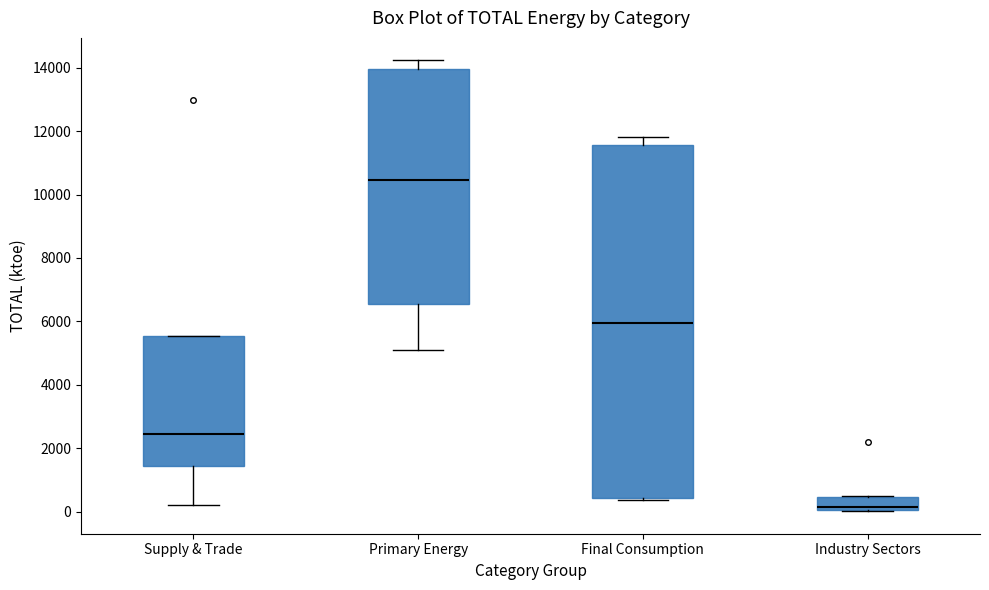

Reading left to right, transcribe this box plot: for each box, give where its median line is, the range the box spans, and where its two whiskers end, as read against the y-axis. The values are not printed on the chart, so give them approximately, as read against the axis.

Supply & Trade: median 2400, box 1400 to 5600, whiskers 200 to 5600
Primary Energy: median 10400, box 6600 to 14000, whiskers 5000 to 14200
Final Consumption: median 6000, box 400 to 11600, whiskers 400 to 11800
Industry Sectors: median 200, box 0 to 400, whiskers 0 to 400